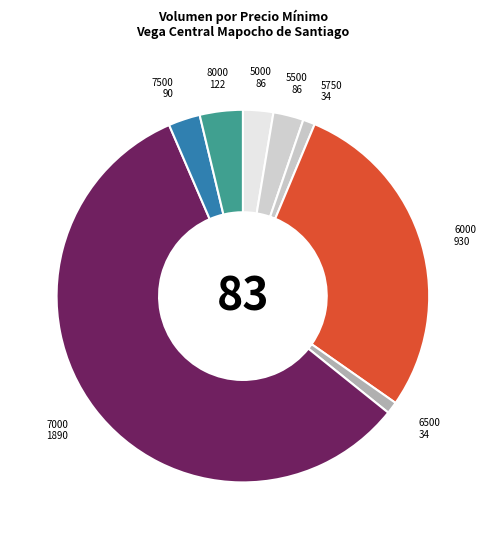

What is the majority slice?

7000